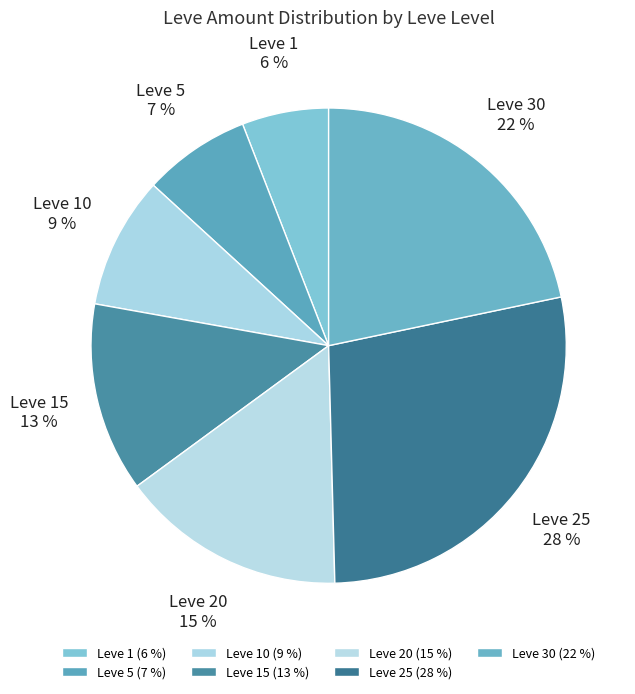

Which slice is the smallest?

Leve 1